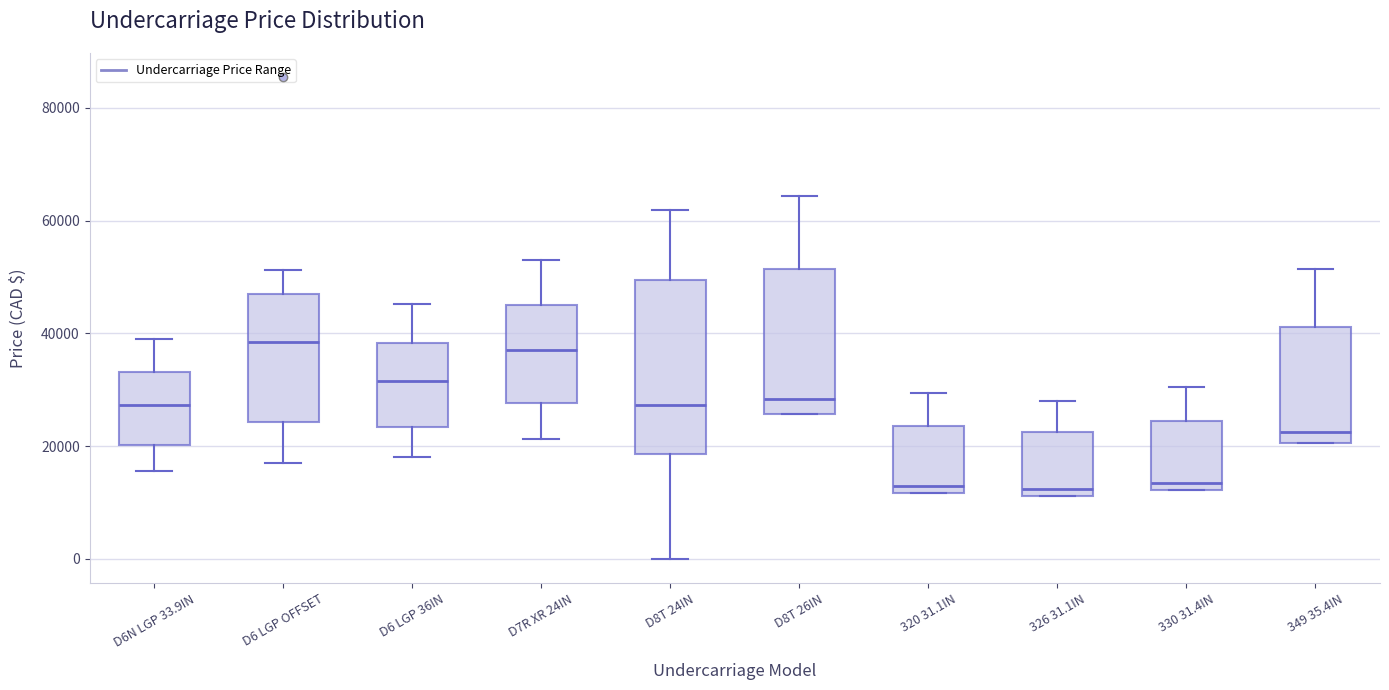

Reading left to right, transcribe this box plot: for each box, give where its median line is, the range the box spans, and where its two whiskers end, as read against the y-axis. The values are not printed on the chart, so give them approximately, as read against the axis.

D6N LGP 33.9IN: median 28000, box 20000 to 34000, whiskers 16000 to 38000
D6 LGP OFFSET: median 38000, box 24000 to 46000, whiskers 18000 to 52000
D6 LGP 36IN: median 32000, box 24000 to 38000, whiskers 18000 to 46000
D7R XR 24IN: median 38000, box 28000 to 46000, whiskers 22000 to 54000
D8T 24IN: median 28000, box 18000 to 50000, whiskers 0 to 62000
D8T 26IN: median 28000, box 26000 to 52000, whiskers 26000 to 64000
320 31.1IN: median 12000 (just above the box's lower edge), box 12000 to 24000, whiskers 12000 to 30000
326 31.1IN: median 12000 (just above the box's lower edge), box 12000 to 22000, whiskers 12000 to 28000
330 31.4IN: median 14000, box 12000 to 24000, whiskers 12000 to 30000
349 35.4IN: median 22000, box 20000 to 42000, whiskers 20000 to 52000